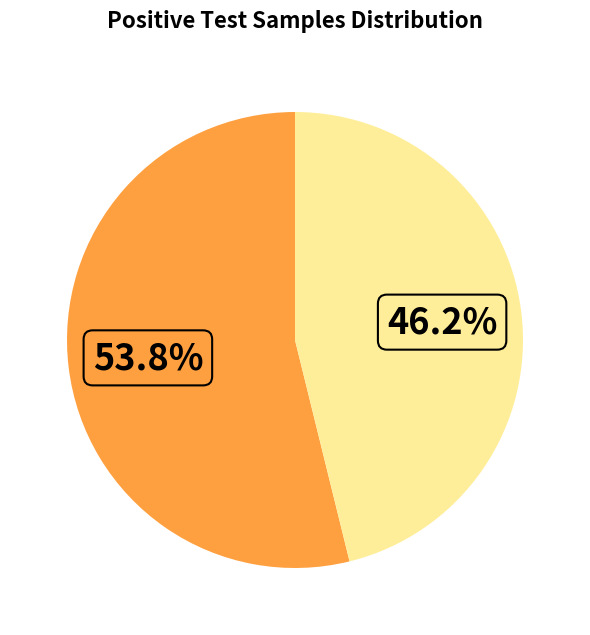

Does any single category account for the majority?

Yes